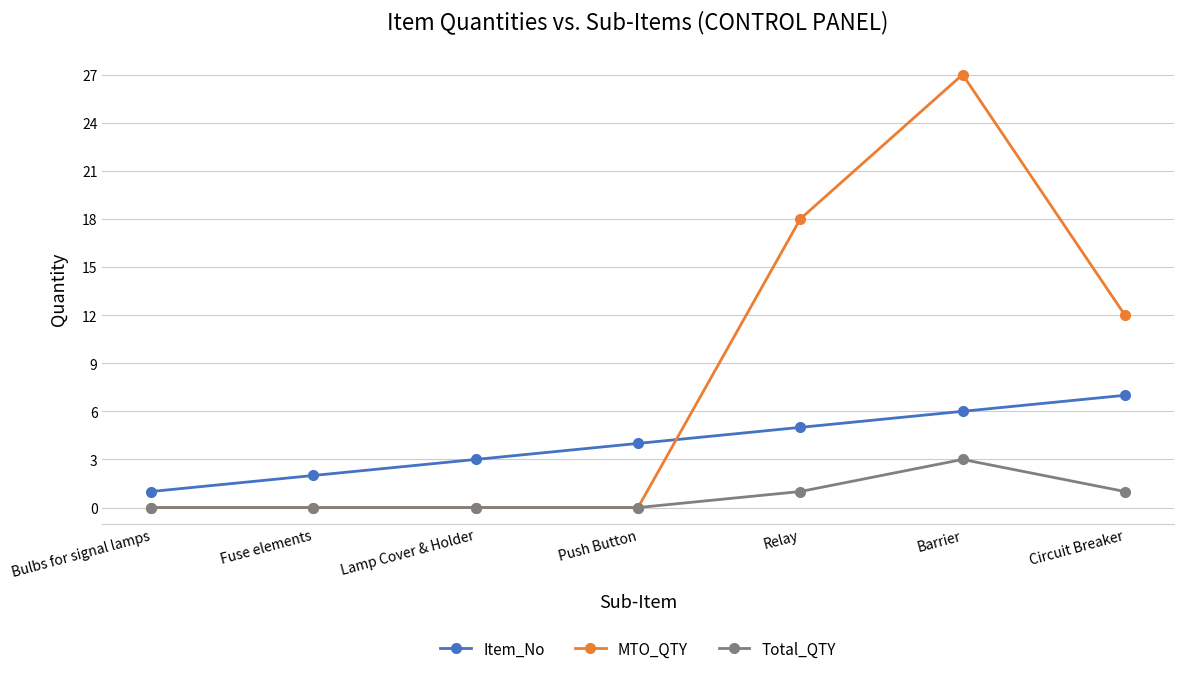

Reading right to left, what are all the values shown in this chart?

Item_No: 7	6	5	4	3	2	1
MTO_QTY: 12	27	18	0	0	0	0
Total_QTY: 1	3	1	0	0	0	0